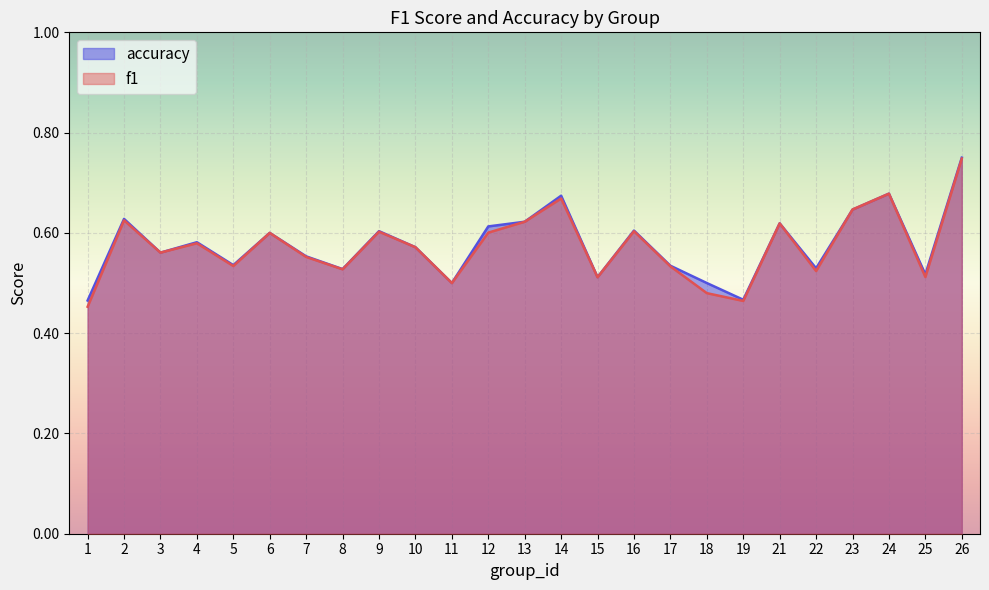

The value of accuracy at 19 is 0.3. True or false?

False